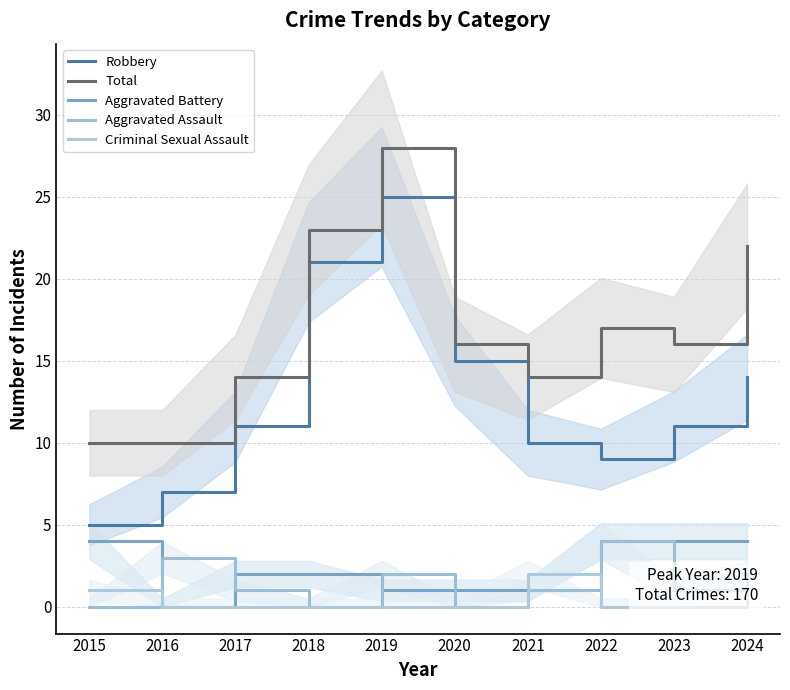

What are all the series names shown in the legend?

Robbery, Total, Aggravated Battery, Aggravated Assault, Criminal Sexual Assault